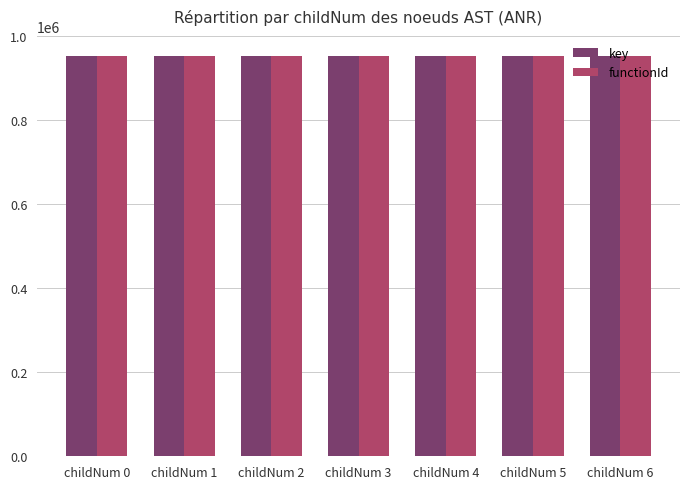

What is the maximum value shown in the chart?

953735